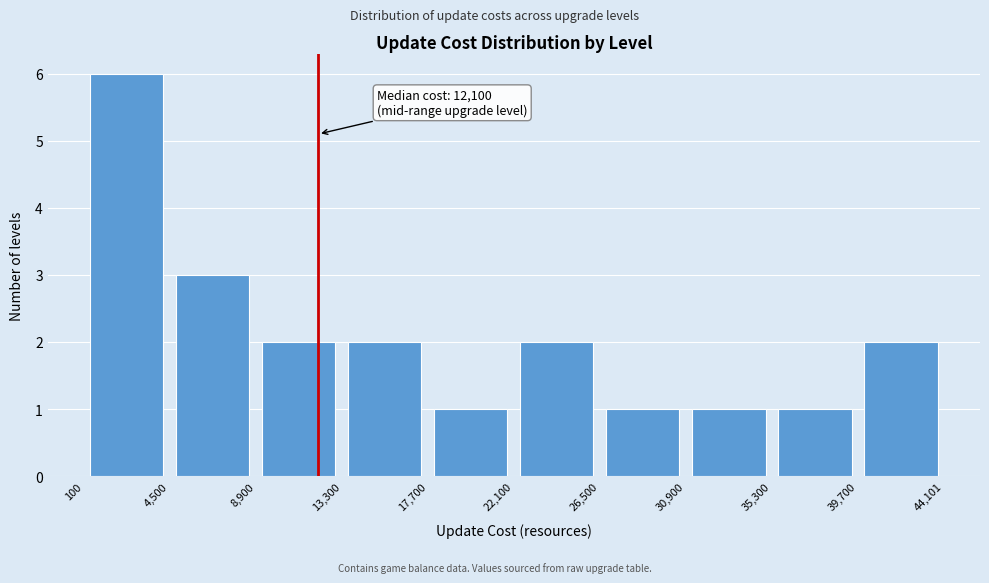

Over which range of the x-axis is the bar tallest?

100 to 4,500